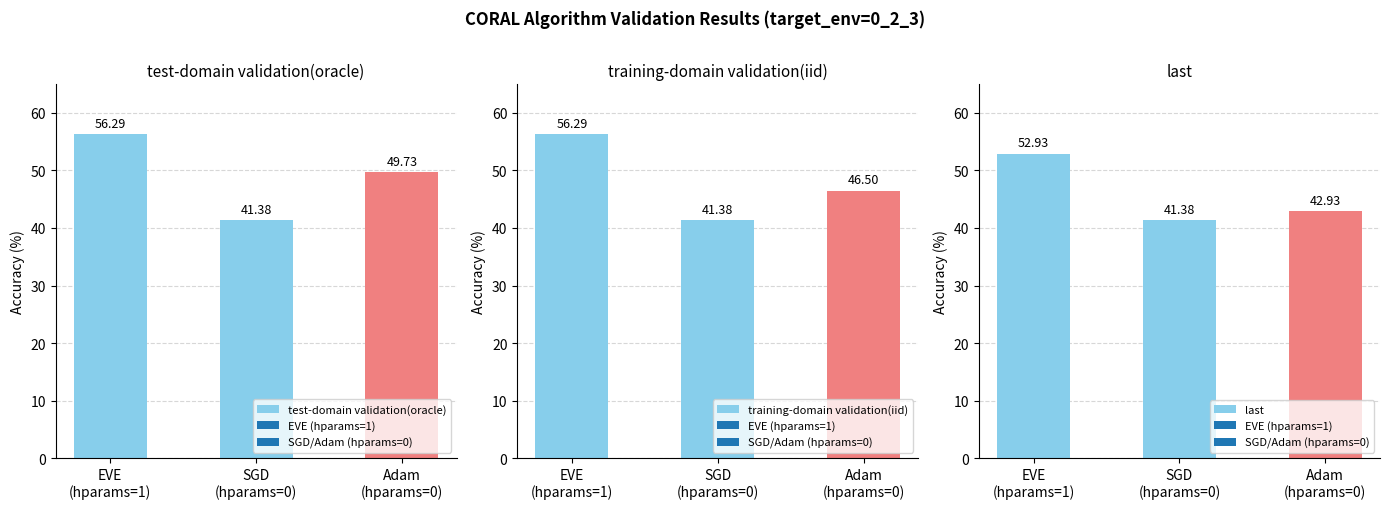

Which category has the highest value in the test-domain validation(oracle) series?

EVE
(hparams=1)